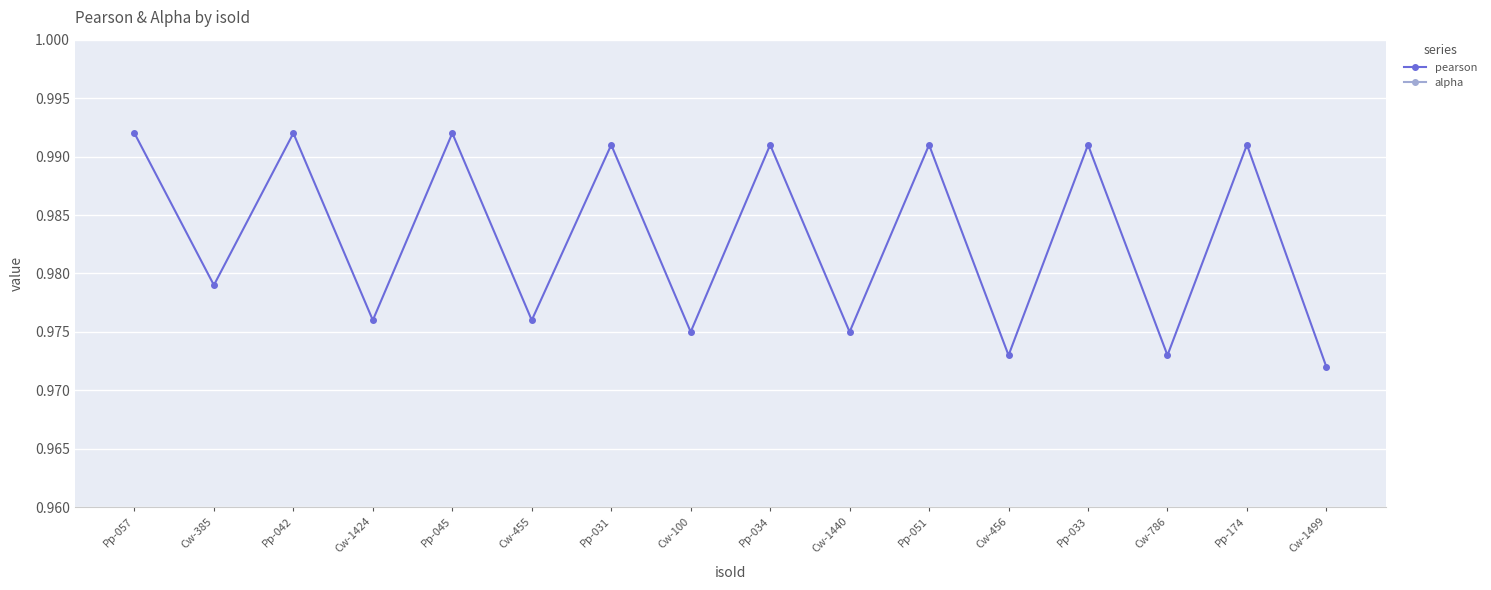

True or false: alpha has a value of 0.5 at Pp-057.

False